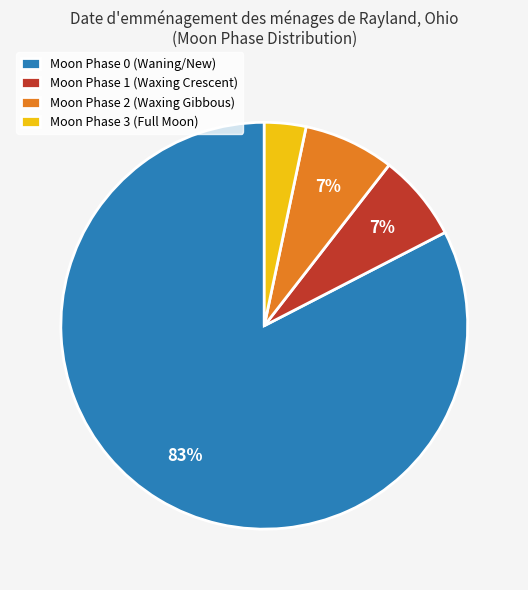

To the nearest percent, what is the average slice percentage?

25%